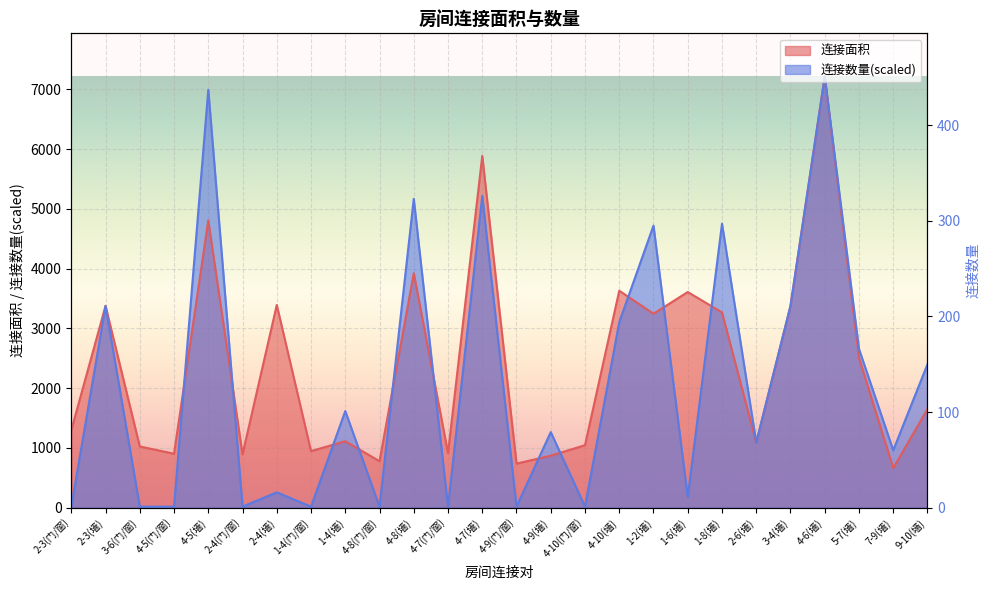

Between 4-7(门/窗) and 1-4(门/窗), which is larger?

1-4(门/窗)